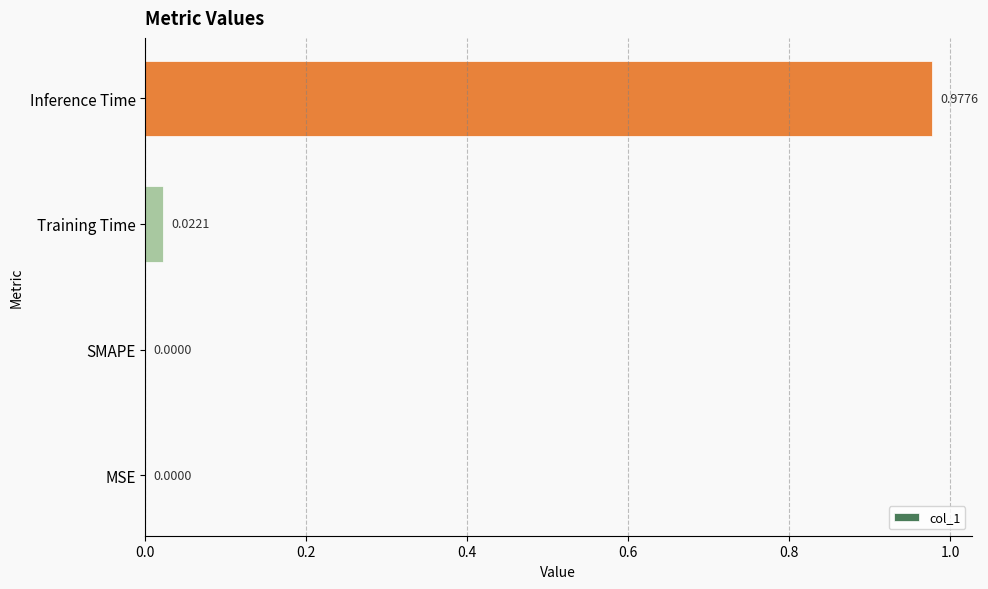

Which has a higher value, MSE or Training Time?

Training Time